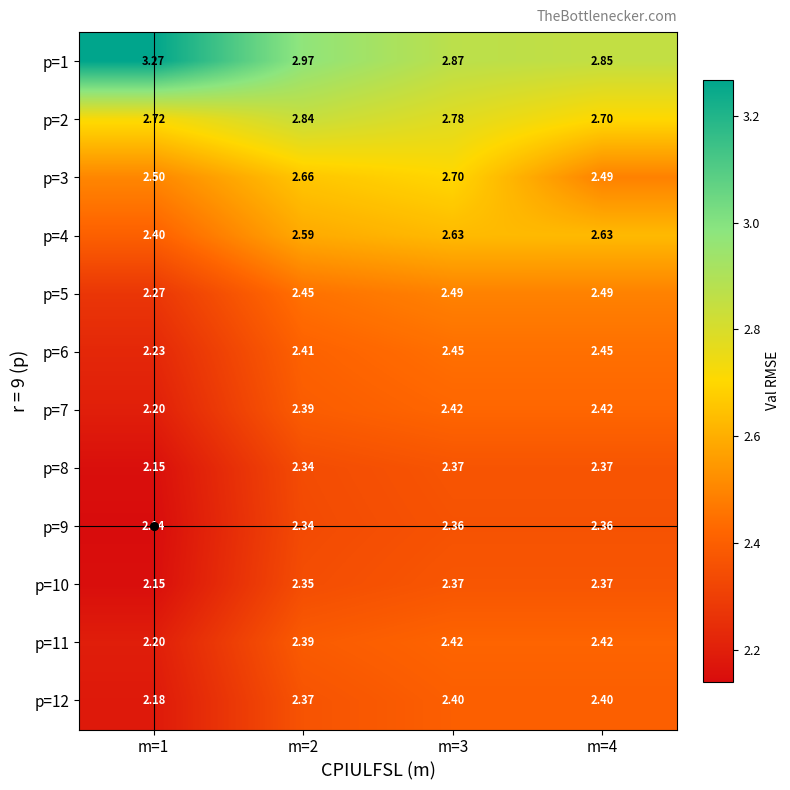

Count the number of categories in the chart.

4